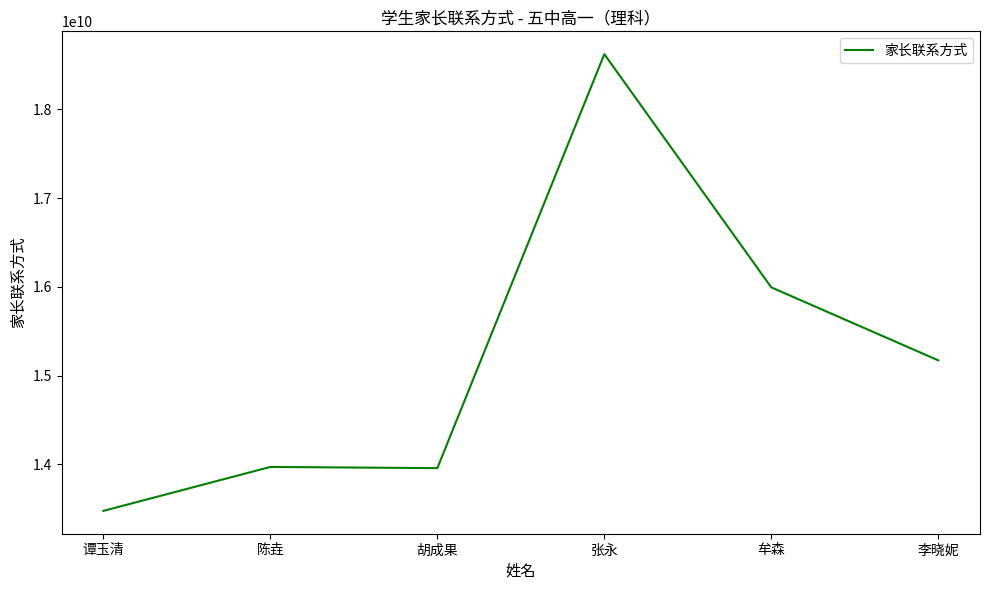

What is the ratio of the value at 陈垚 to the value at 李晓妮?

0.9